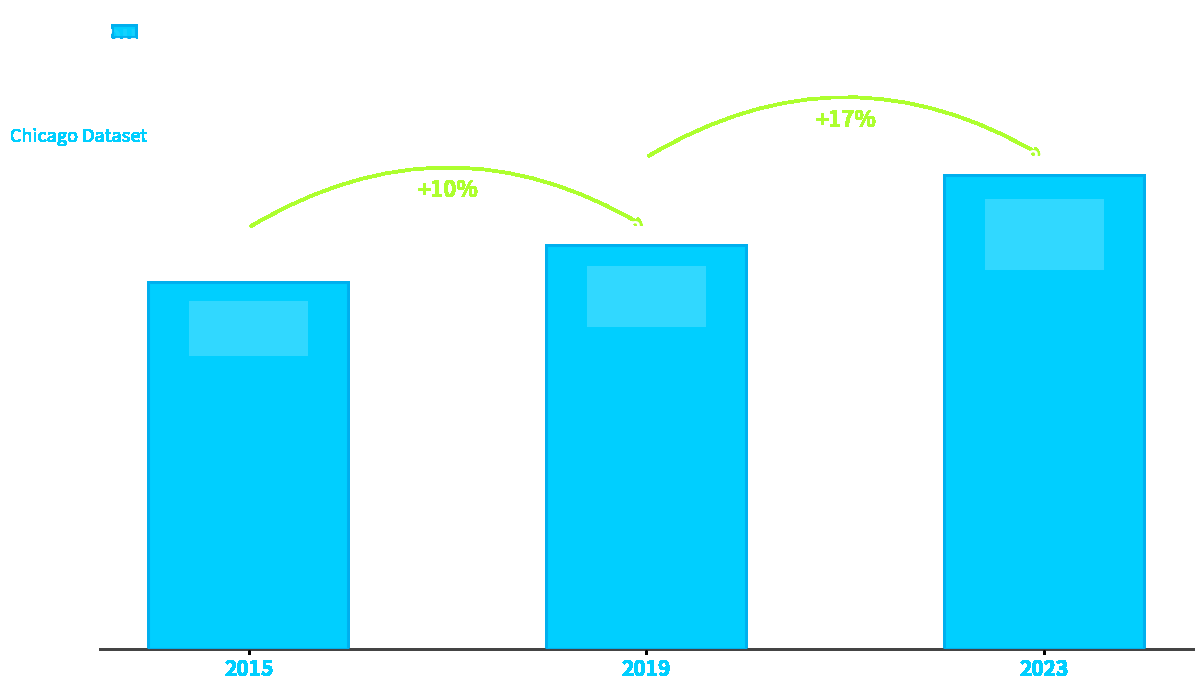

Rank the categories by value from lowest to highest.

2015, 2019, 2023